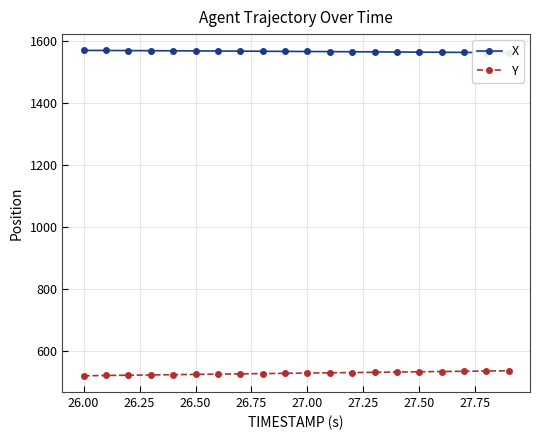

True or false: Y and X intersect in this chart.

False